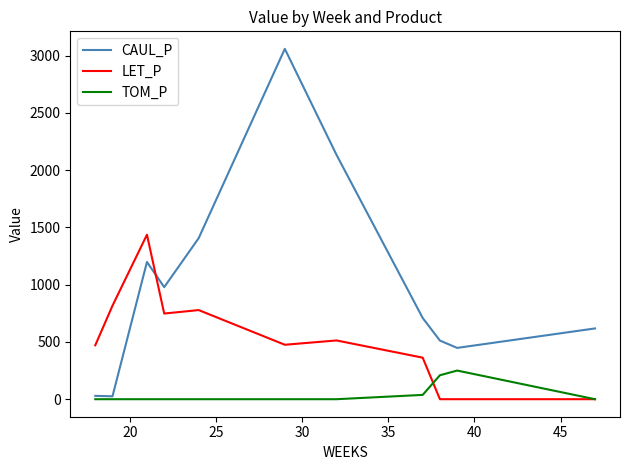

Rank the series by their average value, from lowest to highest.

TOM_P, LET_P, CAUL_P